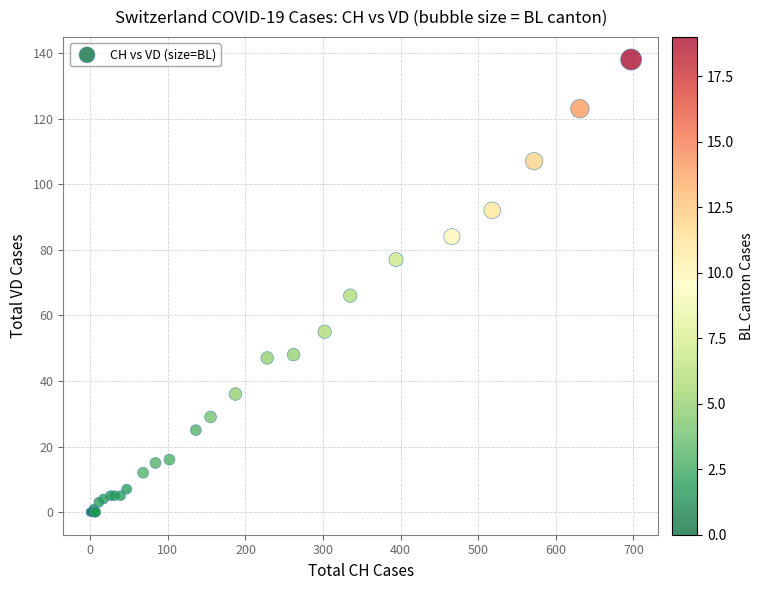

What Y value in the scatter plot is closest to 69?

66